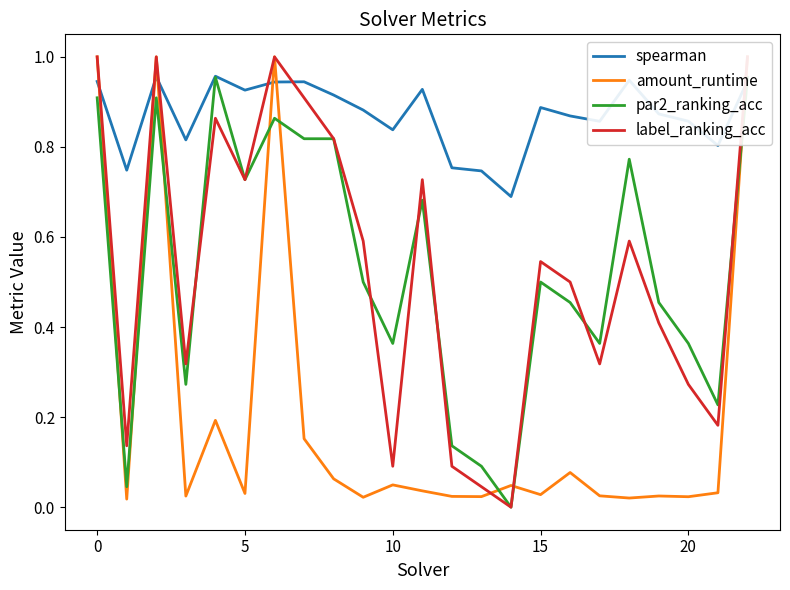

How many lines are shown in the chart?

4